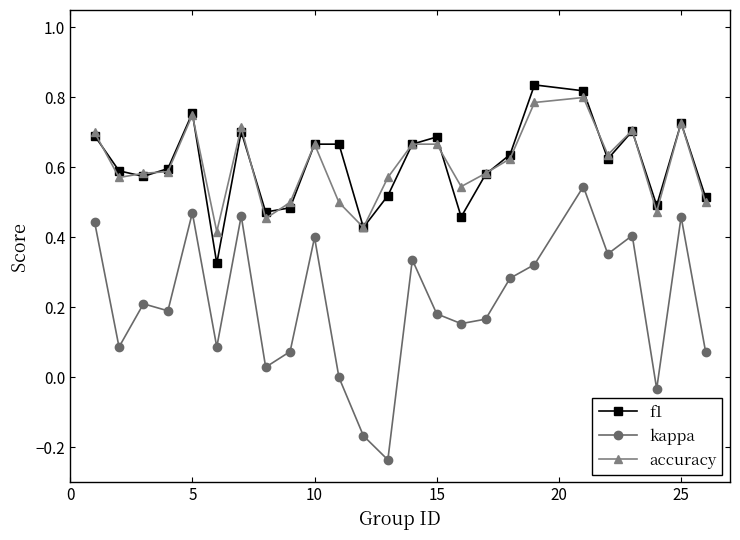

Which series has the widest spread of values?

kappa